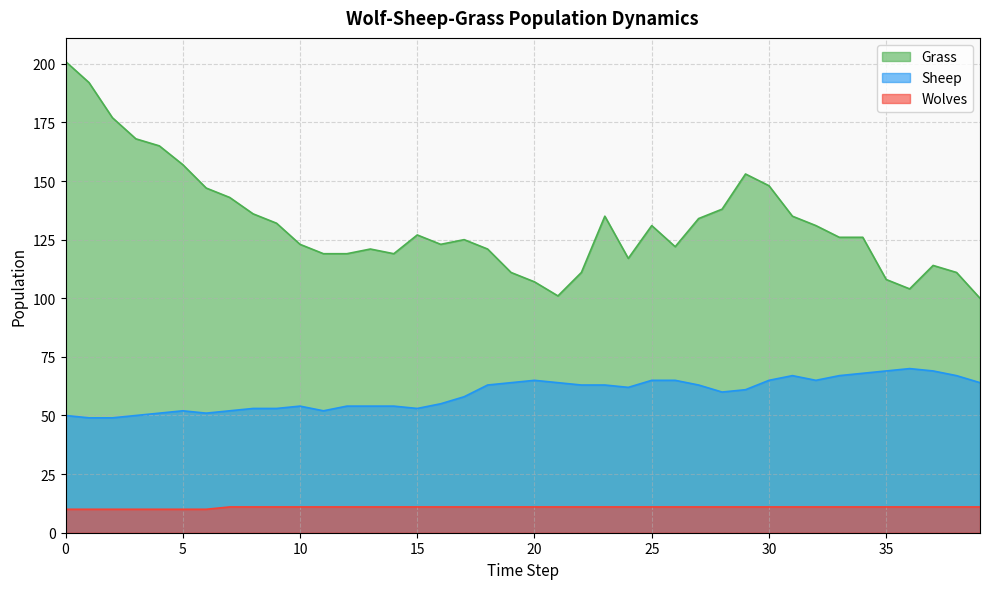

Which series has the widest spread of values?

Grass